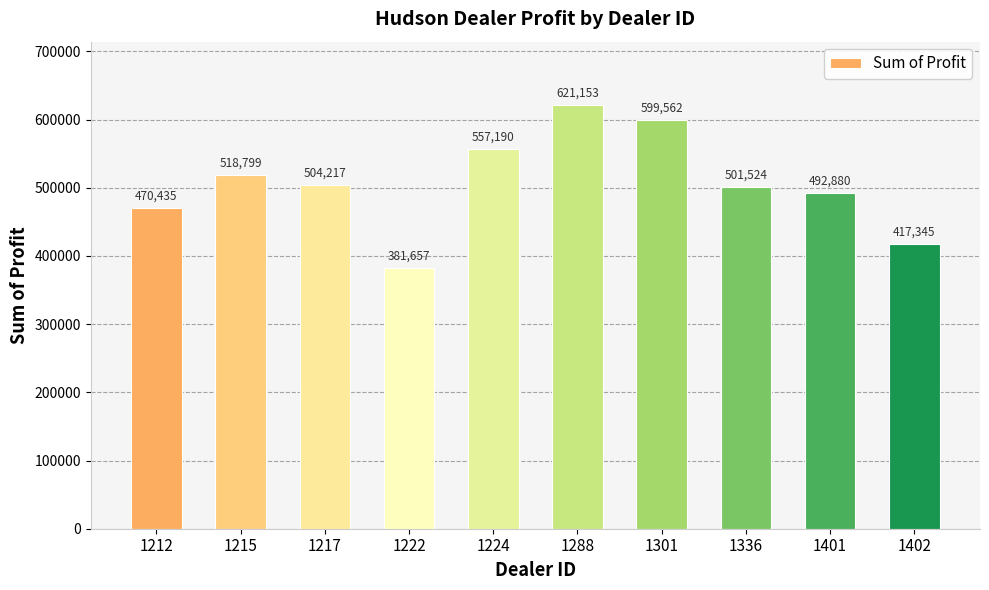

True or false: the data shows 492880.0 at 1401.

True